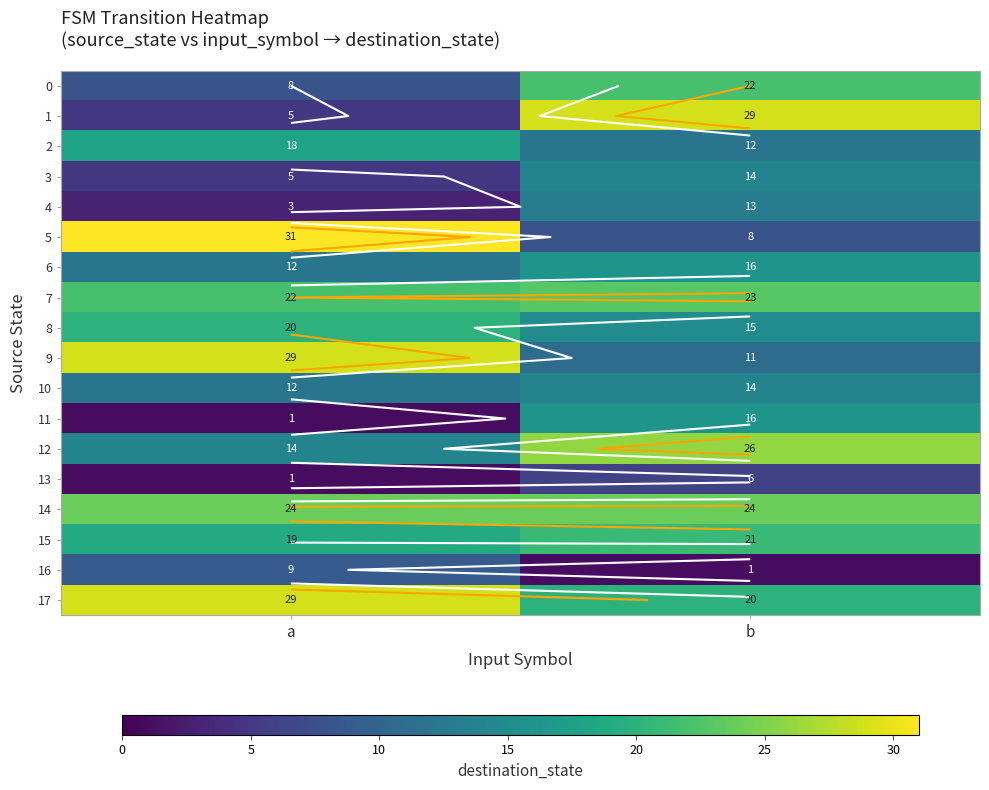

Is it true that 2 equals 12 at b?

True